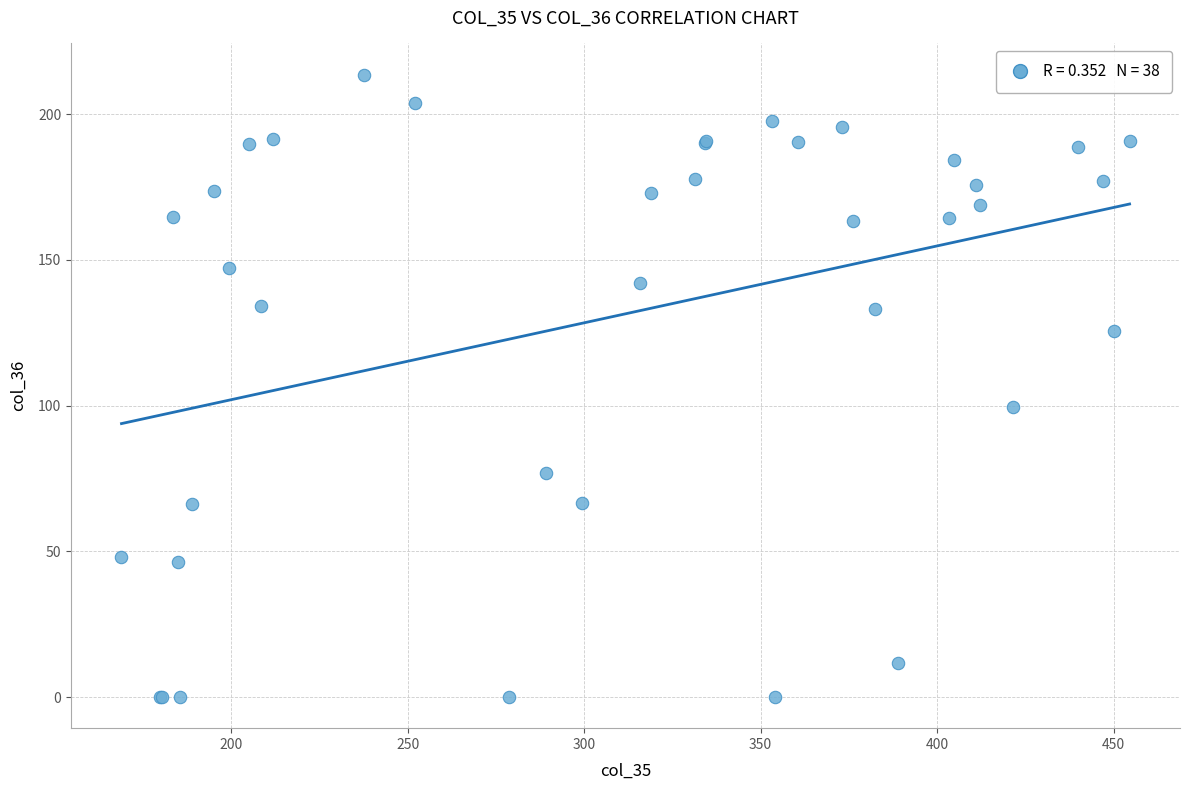

What Y value in the scatter plot is closest to 106?

99.6